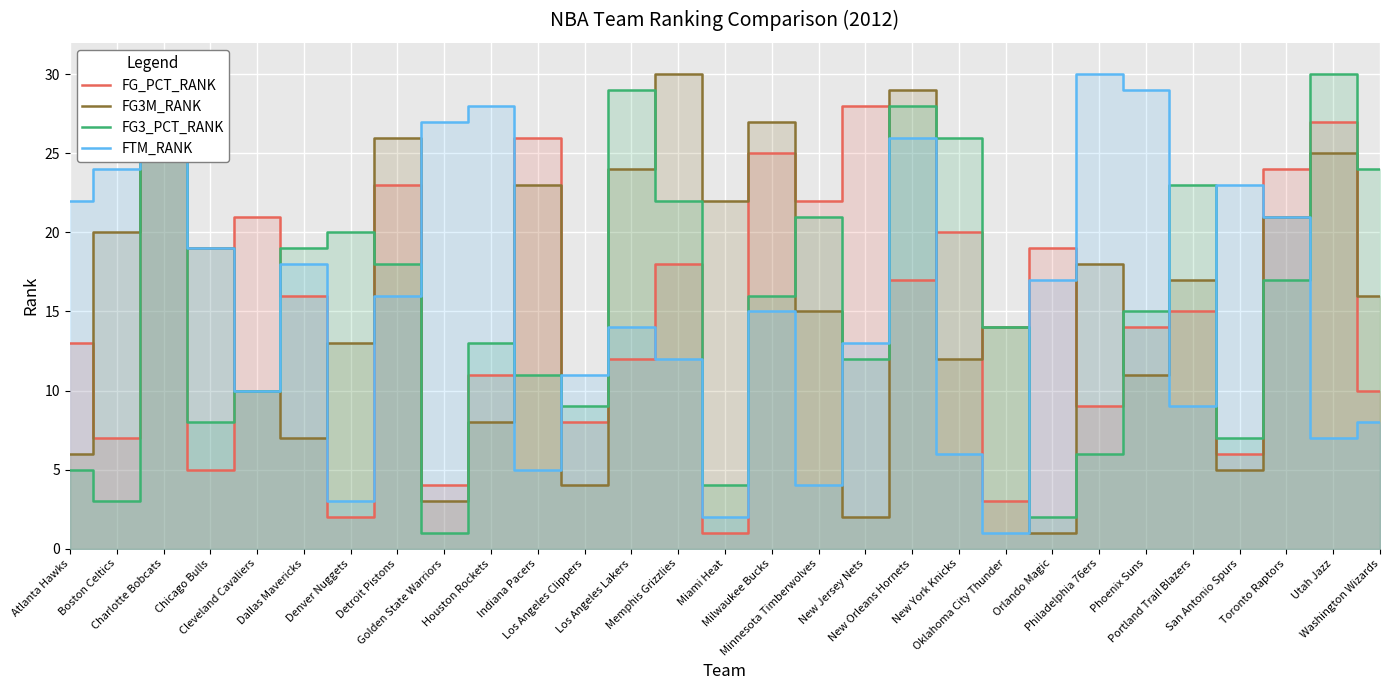

The FG3_PCT_RANK series shows 7 at San Antonio Spurs. True or false?

True